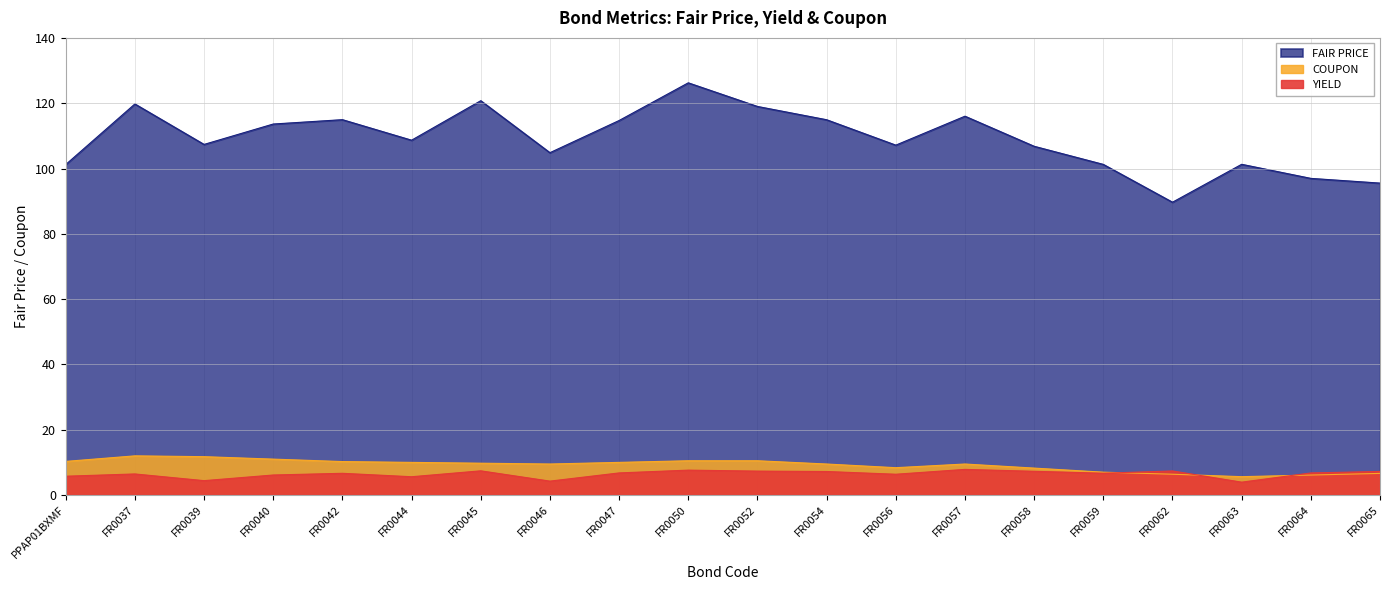

Rank the series at FR0065 from highest to lowest value.

FAIR PRICE, YIELD, COUPON